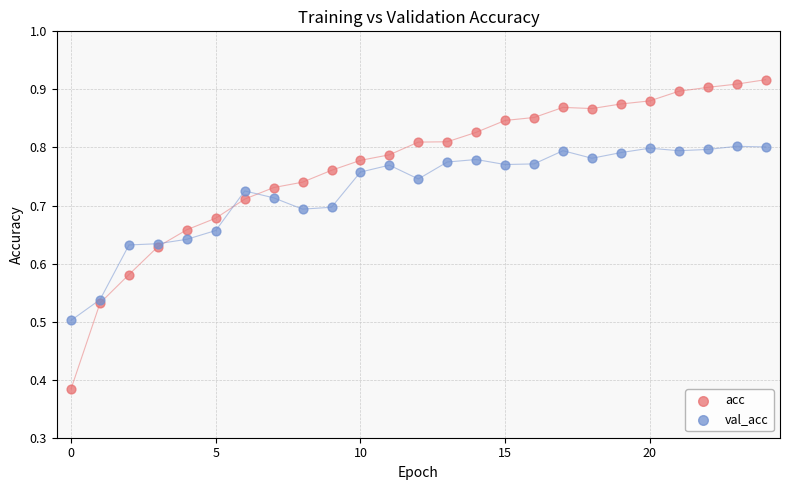

Which series has the widest spread of Y values?

acc